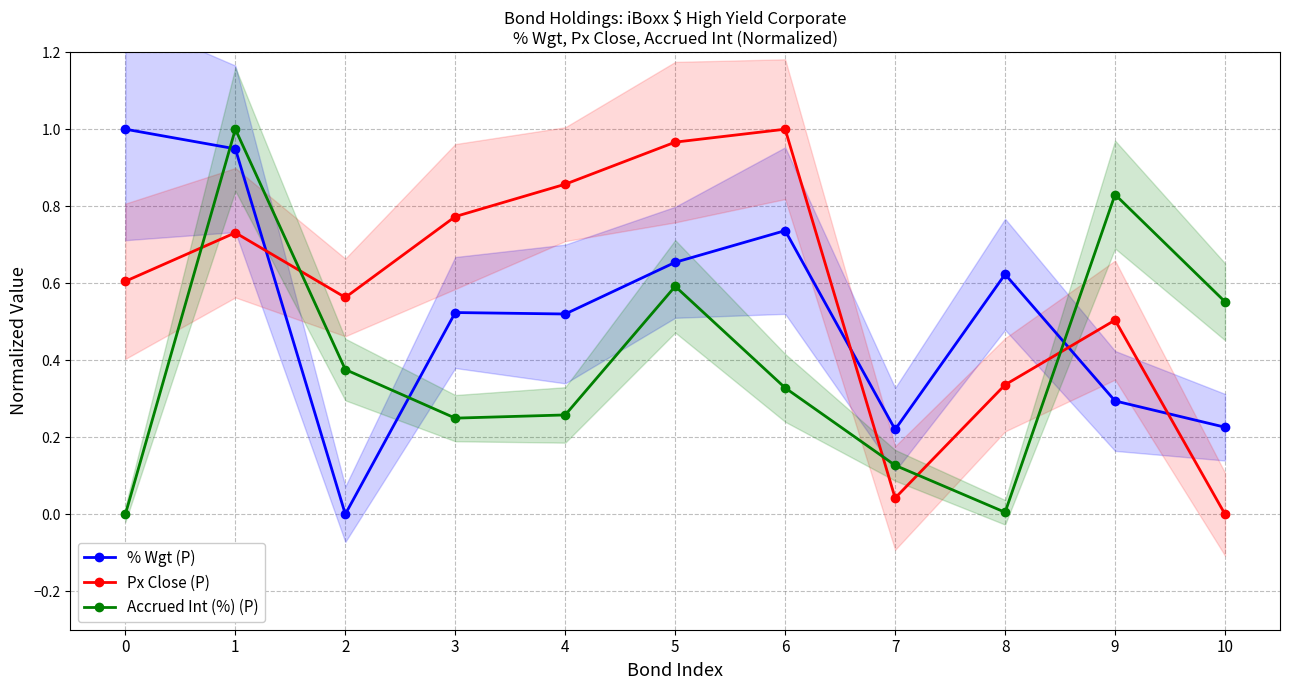

How many intersections are there between Accrued Int (%) (P) and Px Close (P)?

5